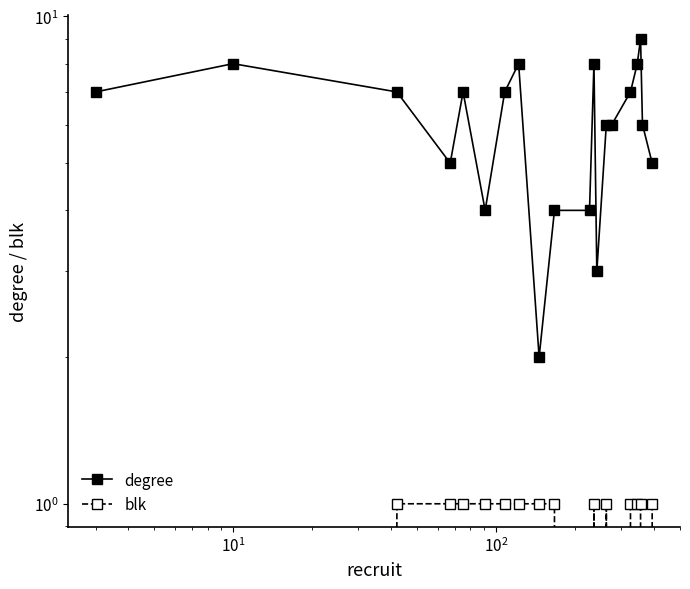

Rank the series by their average value, from lowest to highest.

blk, degree